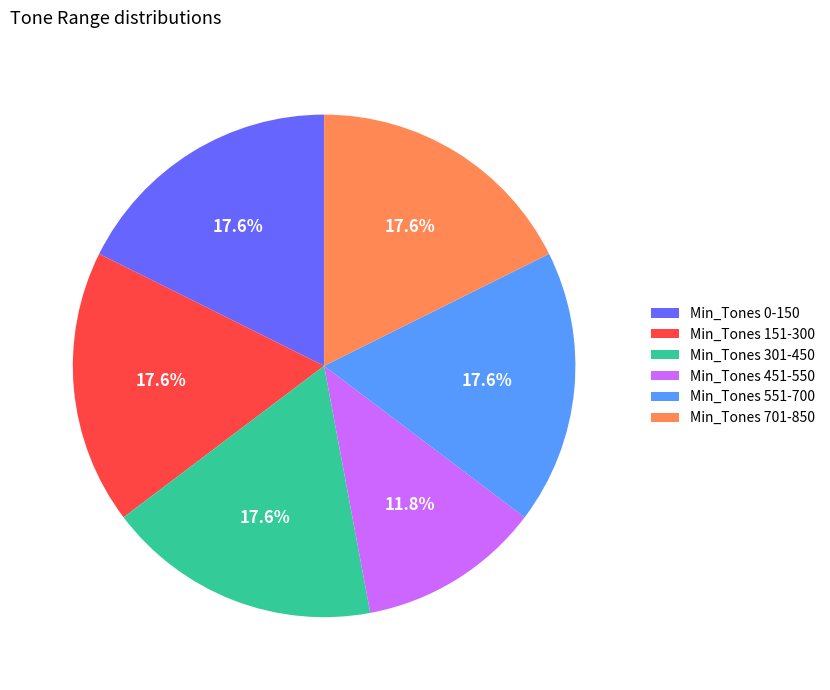

What is the total percentage of Min_Tones 151-300 and Min_Tones 301-450?

35.3%